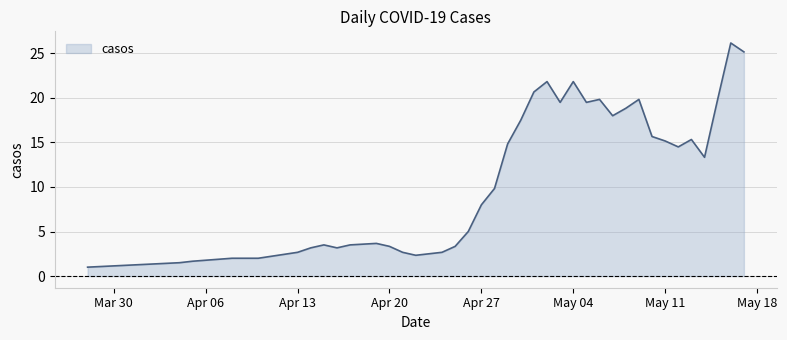

What is the minimum value shown in the chart?

1.0